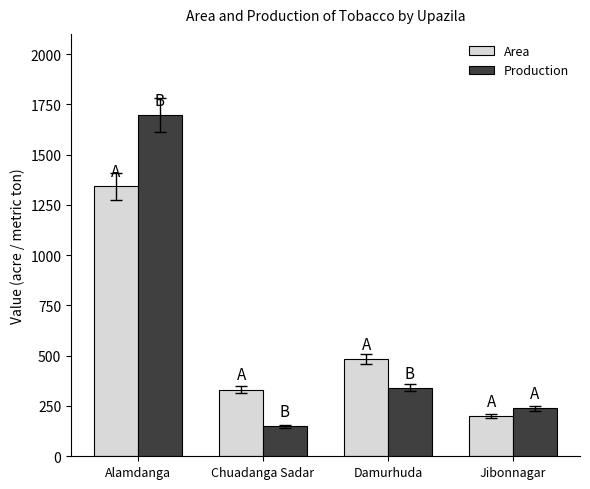

Reading right to left, transcribe all the data shown in this chart.

Area: Jibonnagar=198.0	Damurhuda=485.0	Chuadanga Sadar=332.0	Alamdanga=1342.0
Production: Jibonnagar=238.0	Damurhuda=340.0	Chuadanga Sadar=149.4	Alamdanga=1695.0